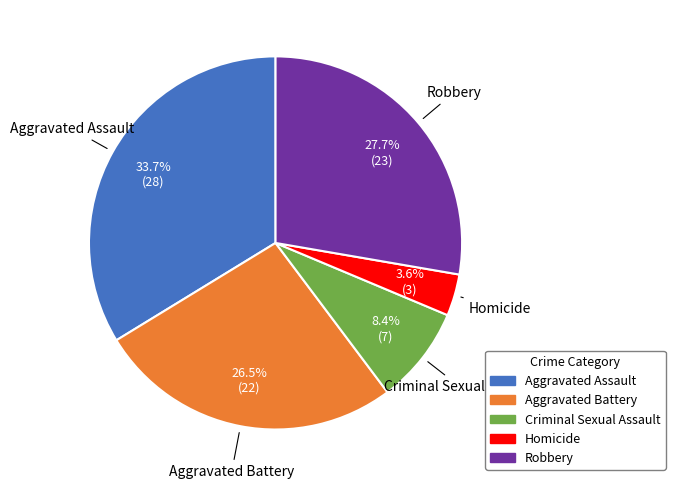

To the nearest percent, what is the difference between the Robbery and Aggravated Battery slice percentages?

1%